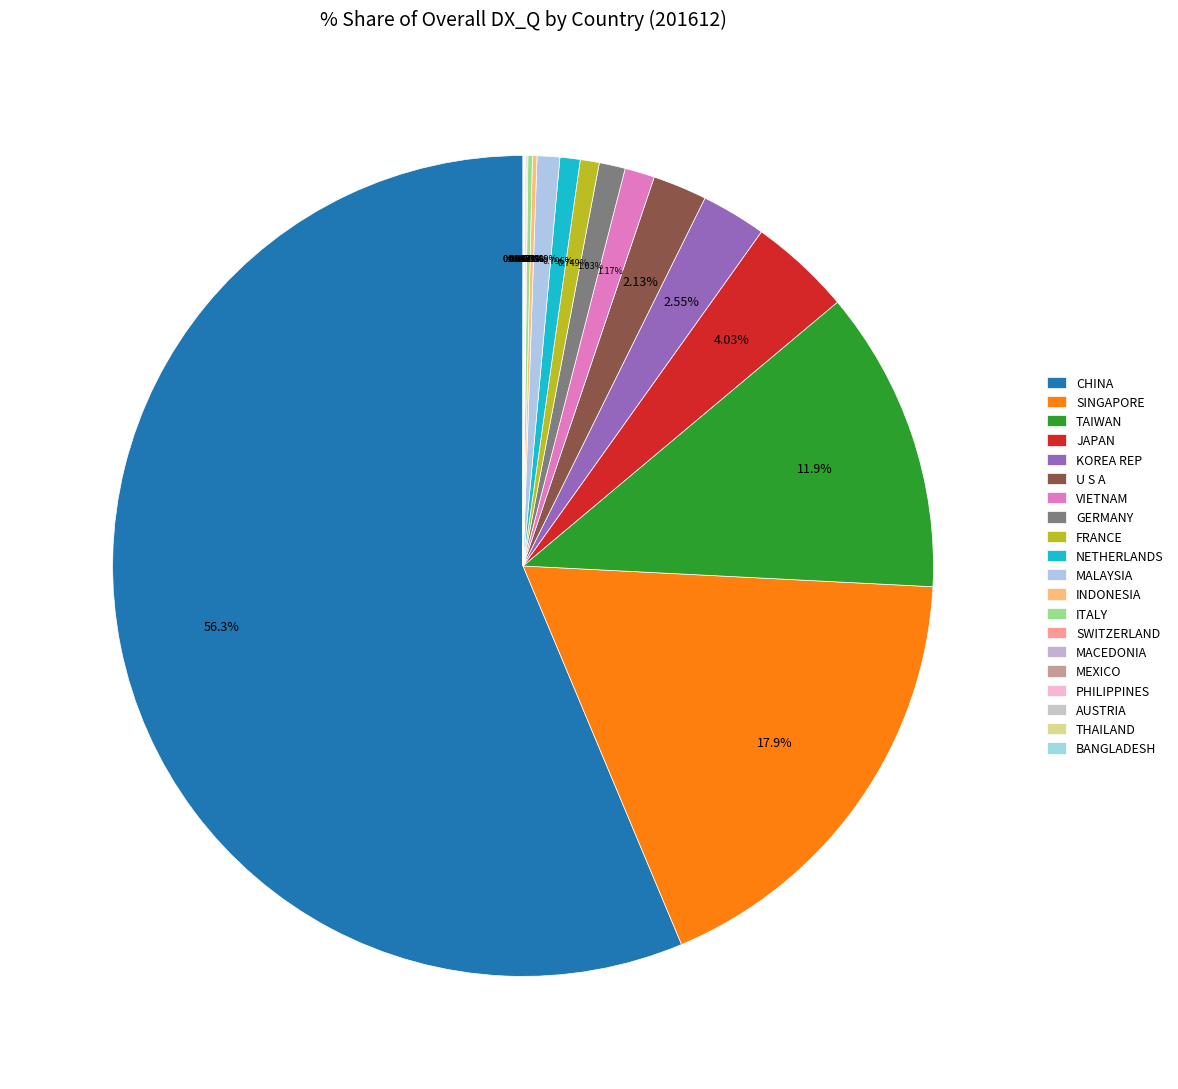

To the nearest percent, what is the difference between the largest and smallest slice percentages?

56%